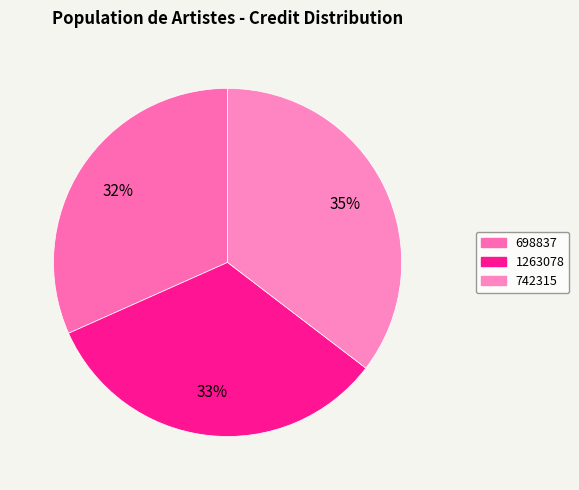

Which category has the smallest portion of the pie?

698837